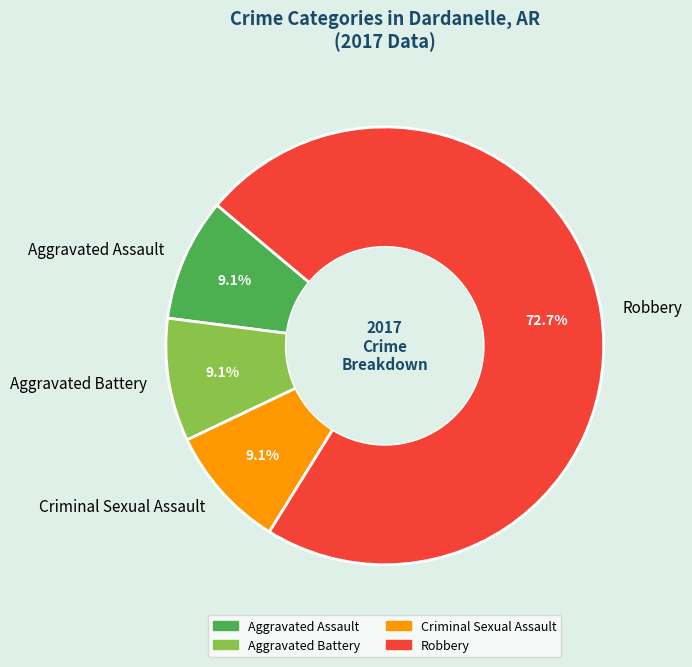

Is it true that Criminal Sexual Assault is 21% of the pie?

False